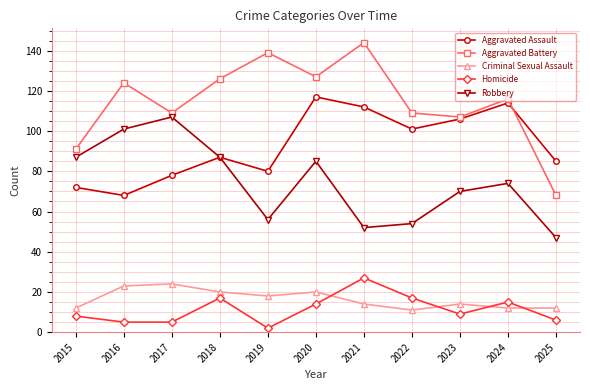

What is the sum of the Criminal Sexual Assault values at 2024 and 2015?

24